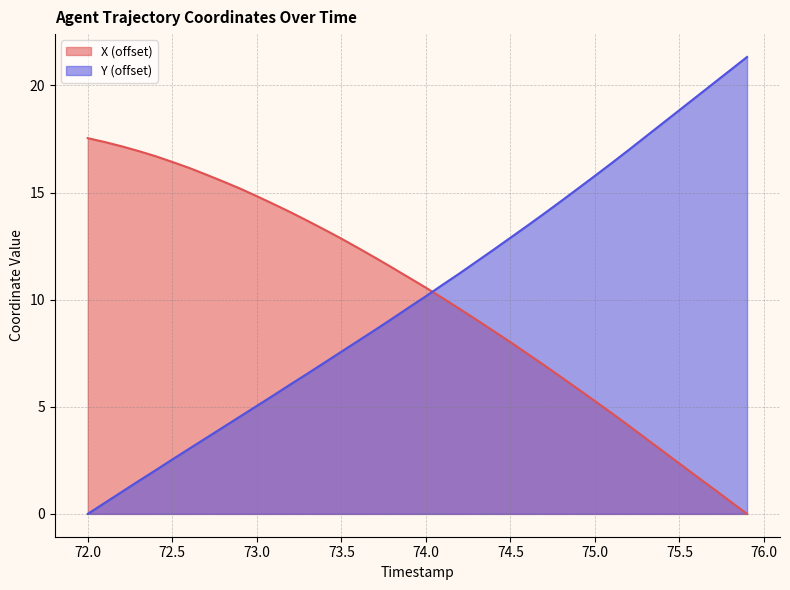

Rank the series by their average value, from lowest to highest.

X, Y